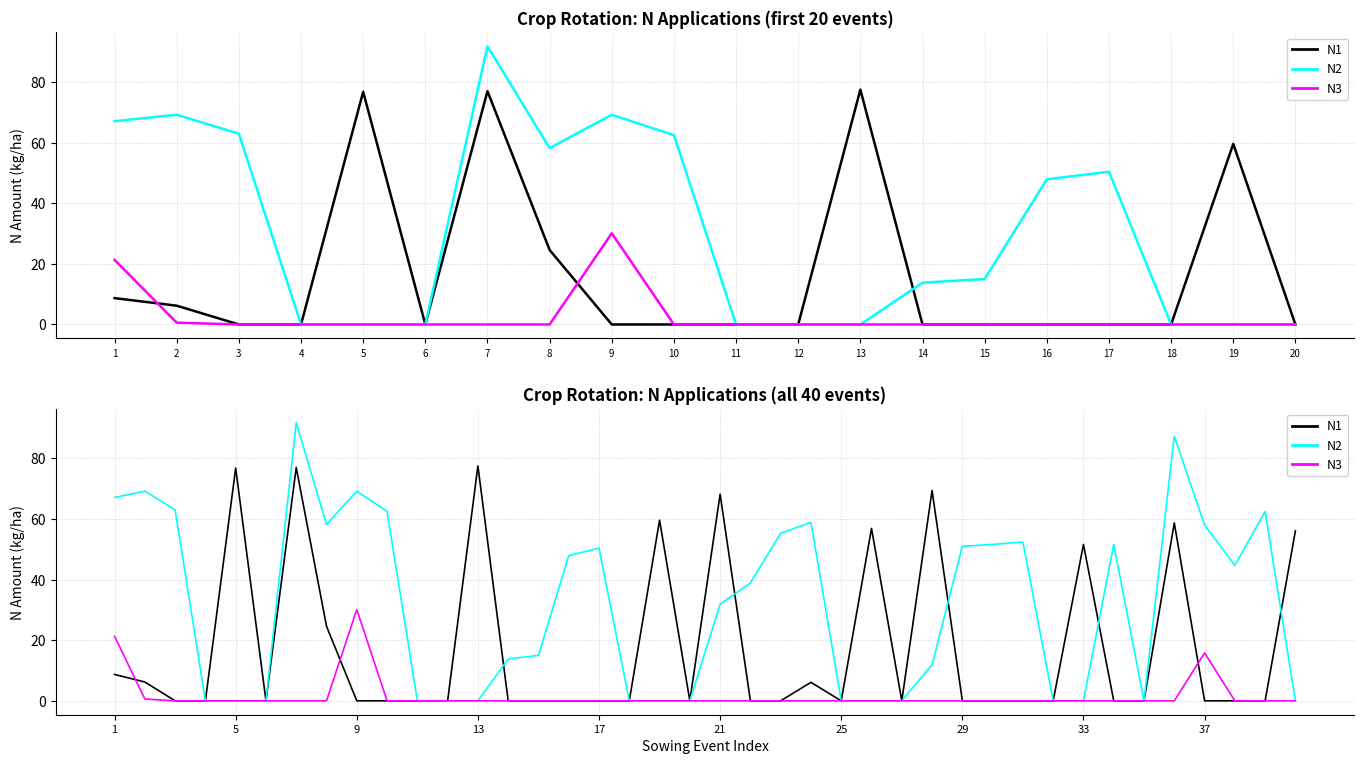

Reading left to right, extract all data points from this chart.

N1: 8.7	6.2	0.0	0.0	76.8	0.0	77.0	24.6	0.0	0.0	0.0	0.0	77.5	0.0	0.0	0.0	0.0	0.0	59.6	0.0	68.2	0.0	0.0	6.1	0.0	56.9	0.0	69.4	0.0	0.0	0.0	0.0	51.6	0.0	0.0	58.7	0.0	0.0	0.0	56.1
N2: 67.1	69.2	63.0	0.0	0.0	0.0	91.8	58.2	69.2	62.5	0.0	0.0	0.0	13.8	15.0	47.9	50.4	0.0	0.0	0.0	31.9	38.9	55.3	58.9	0.0	0.0	0.0	11.9	51.0	51.6	52.4	0.0	0.0	51.6	0.0	87.3	58.0	44.7	62.5	0.0
N3: 21.3	0.6	0.0	0.0	0.0	0.0	0.0	0.0	30.1	0.0	0.0	0.0	0.0	0.0	0.0	0.0	0.0	0.0	0.0	0.0	0.0	0.0	0.0	0.0	0.0	0.0	0.0	0.0	0.0	0.0	0.0	0.0	0.0	0.0	0.0	0.0	15.8	0.0	0.0	0.0